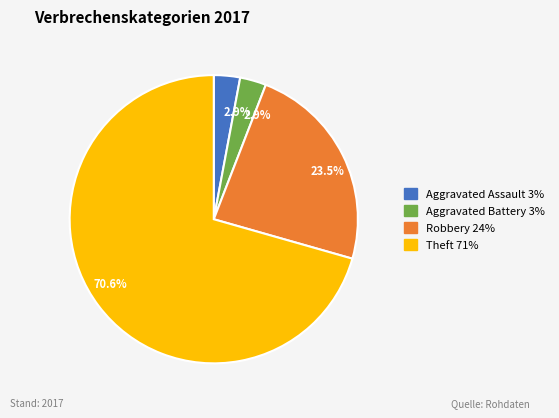

Is there any slice that represents more than half of the pie?

Yes